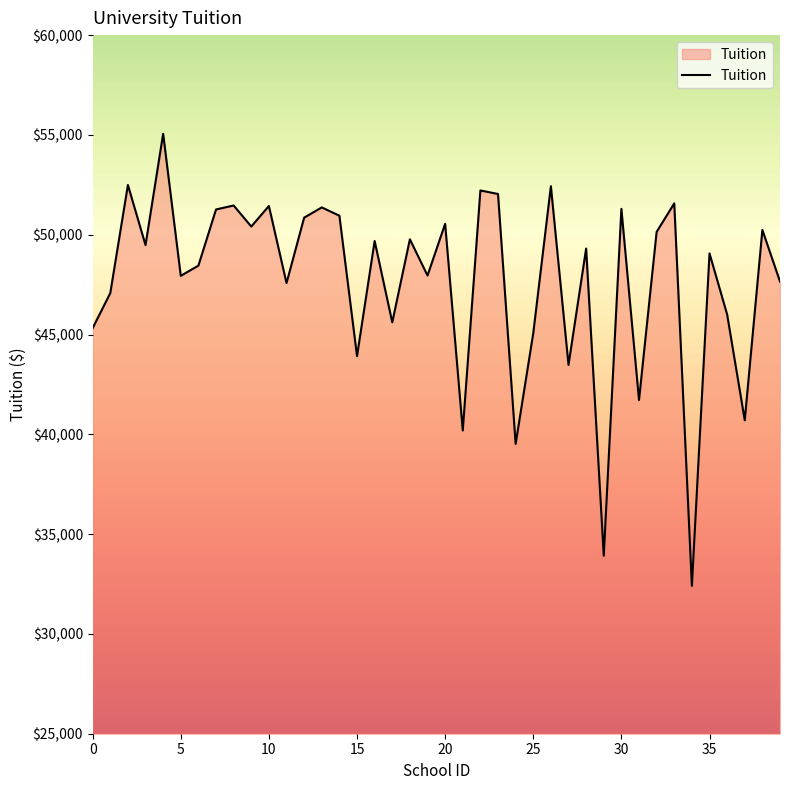

What is the smallest value displayed?

32404